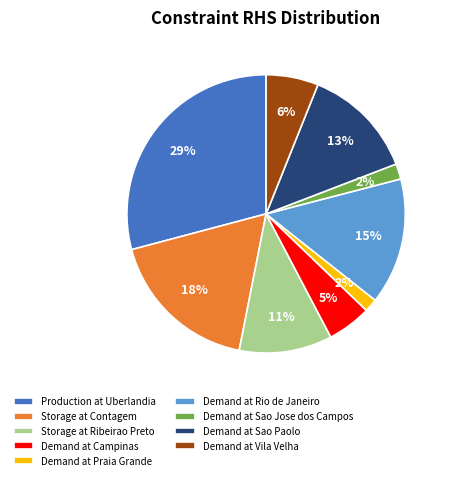

Is the sum of Demand at Campinas and Storage at Contagem greater than half?

No